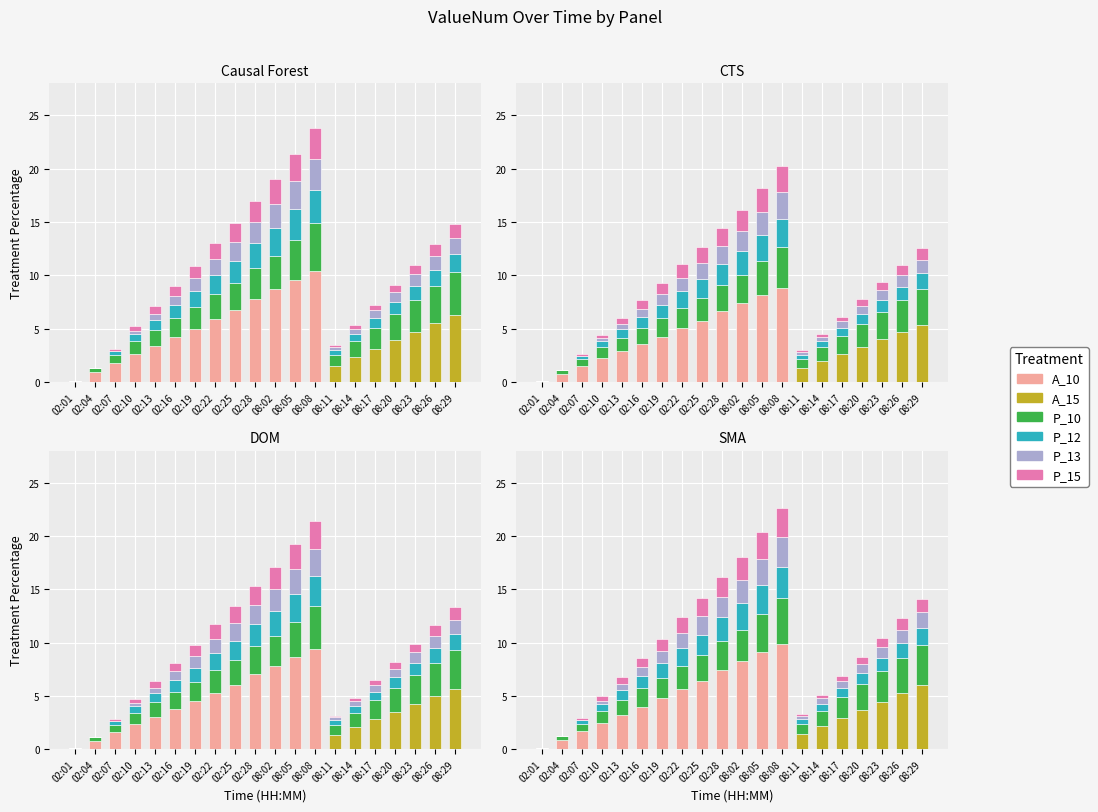

The A_10 series shows 3.4 at 08:11. True or false?

False